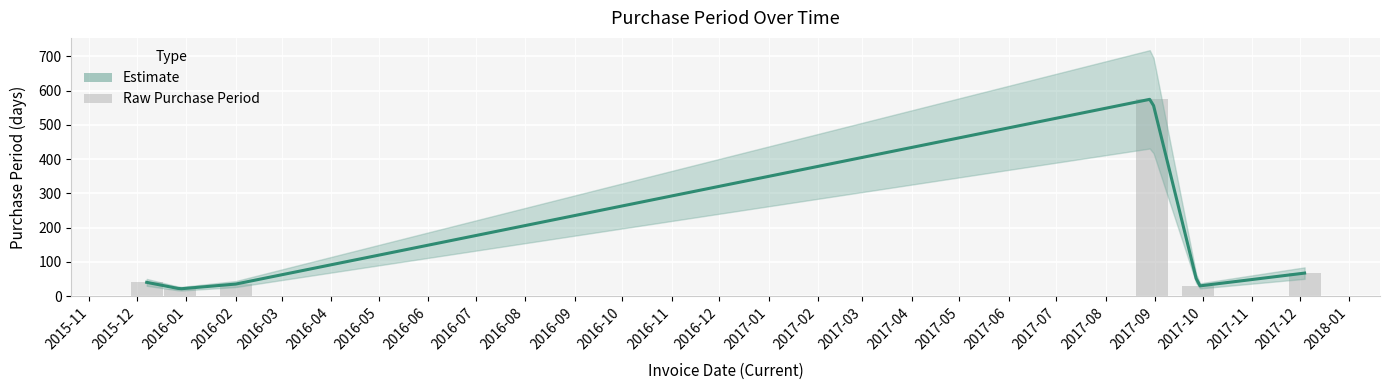

List the labels in order of value, largest first.

2017-09, 2017-12, 2015-12, 2016-02, 2017-10, 2016-01